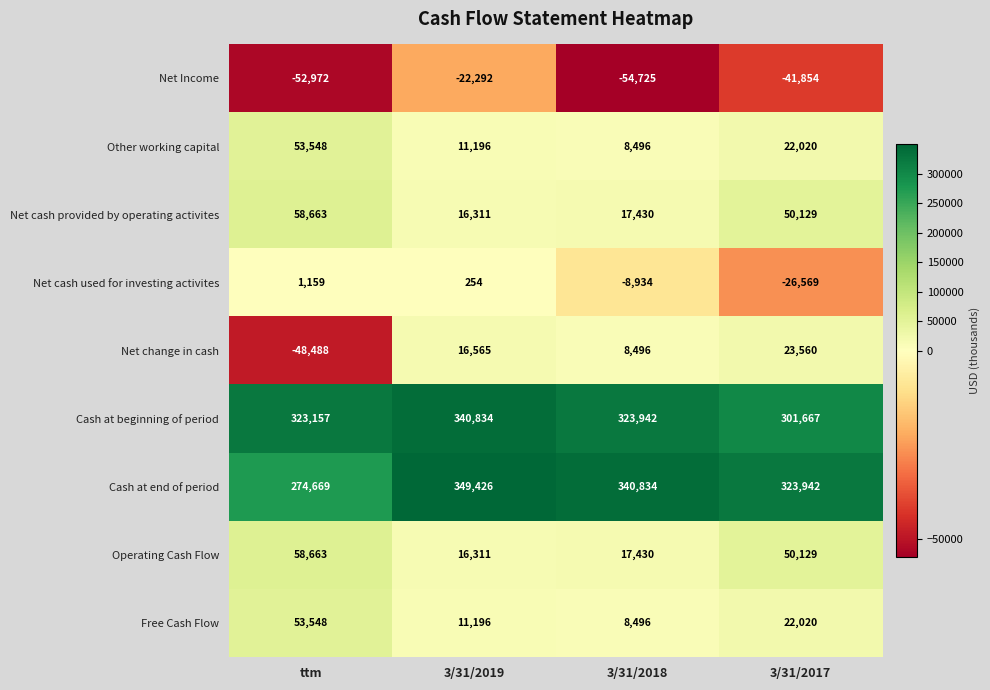

What is the difference between the second highest and second lowest values in the Cash at end of period series?

16892